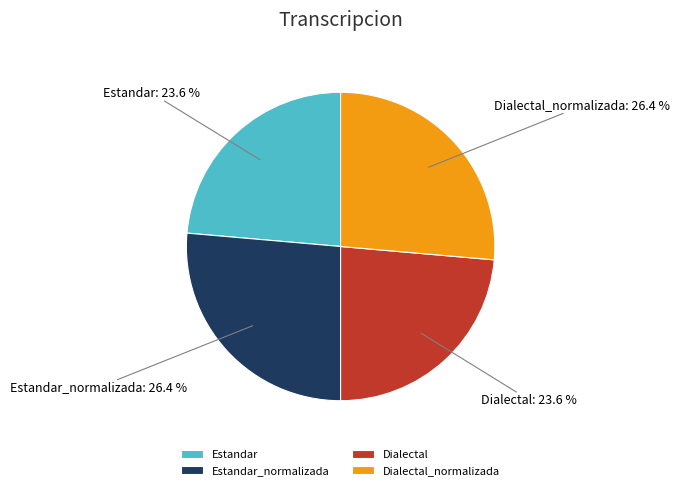

Does Dialectal_normalizada account for over 50% of the chart?

No